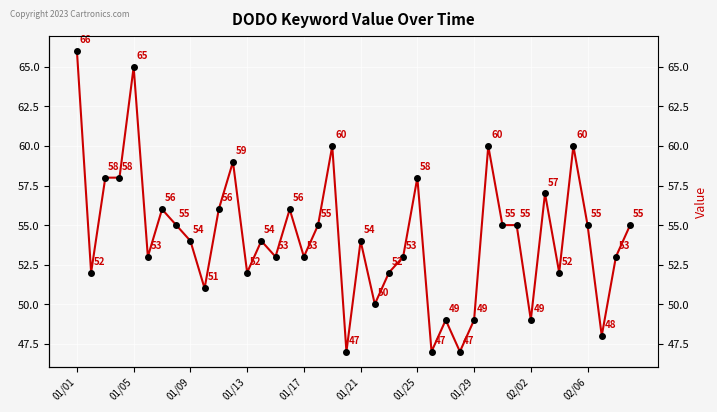

Does the chart display data point markers on the line(s)?

Yes